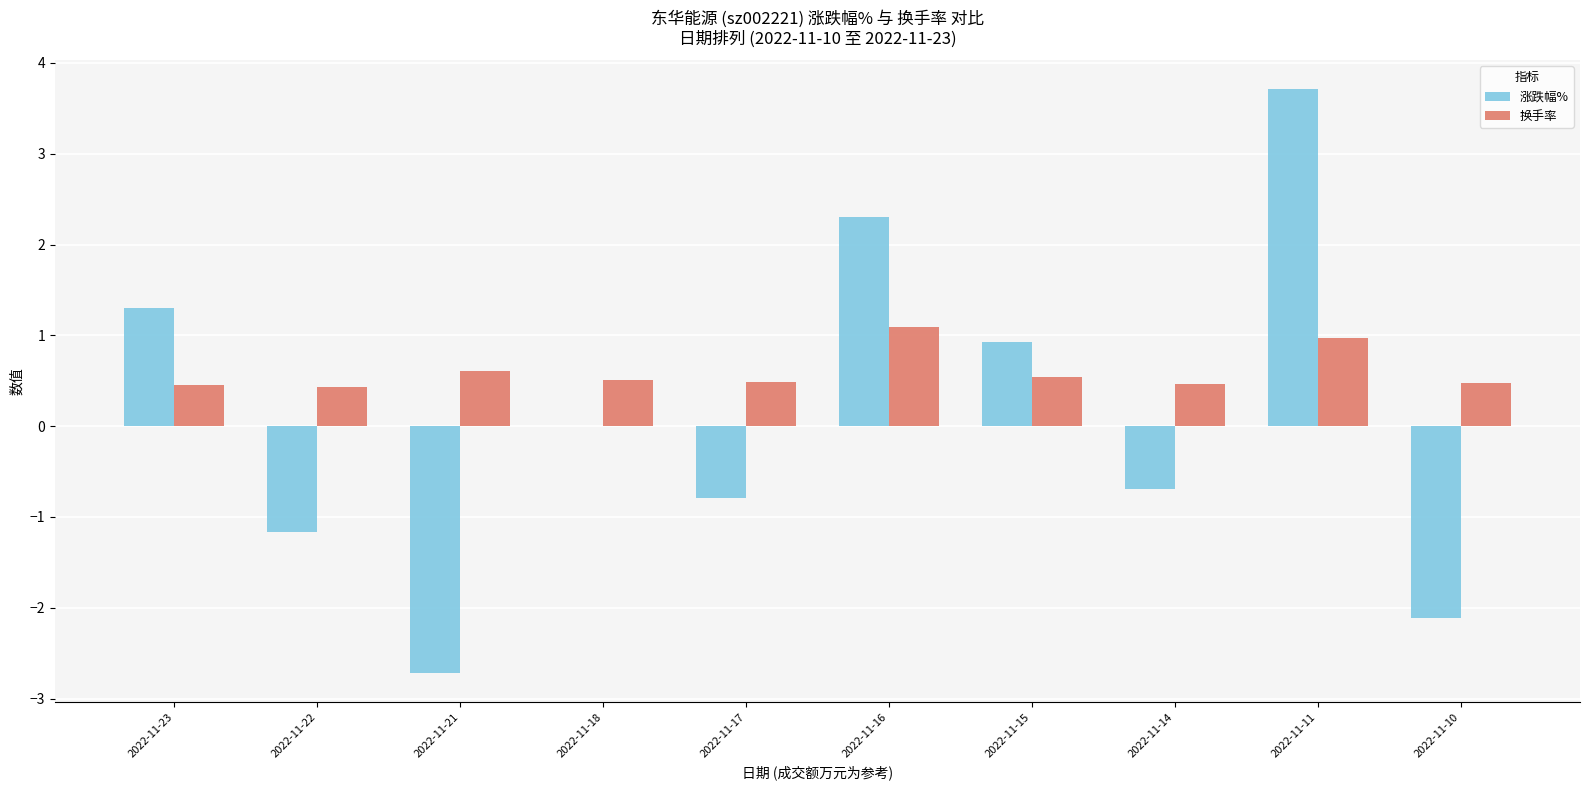

Is it true that 涨跌幅% equals -0.7 at 2022-11-14?

True